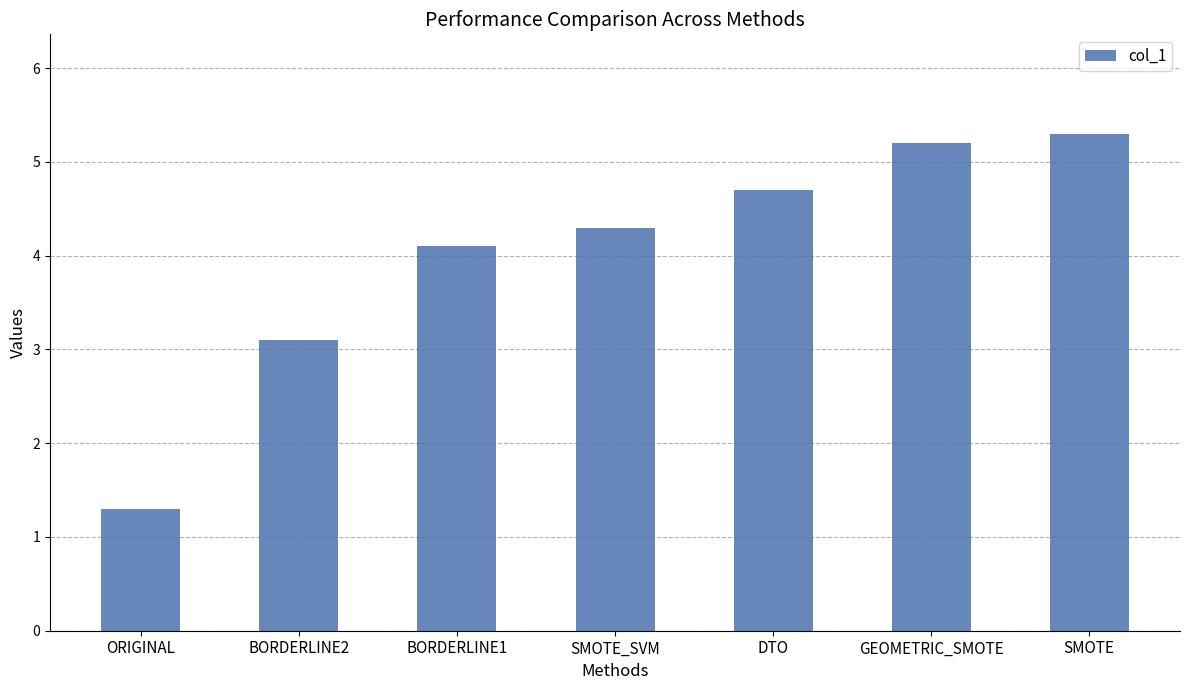

Reading right to left, transcribe all the data shown in this chart.

5.3	5.2	4.7	4.3	4.1	3.1	1.3